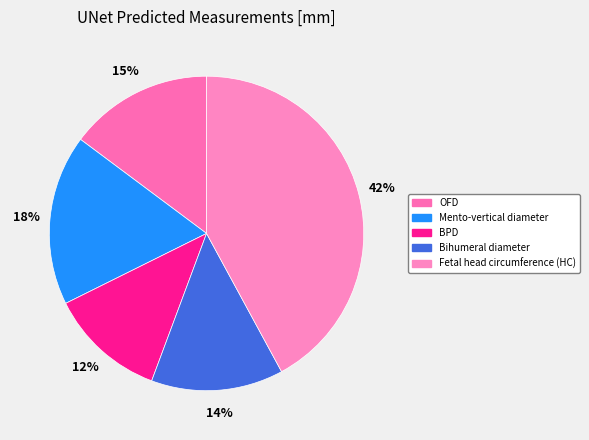

To the nearest percent, what percentage of the pie is OFD?

15%